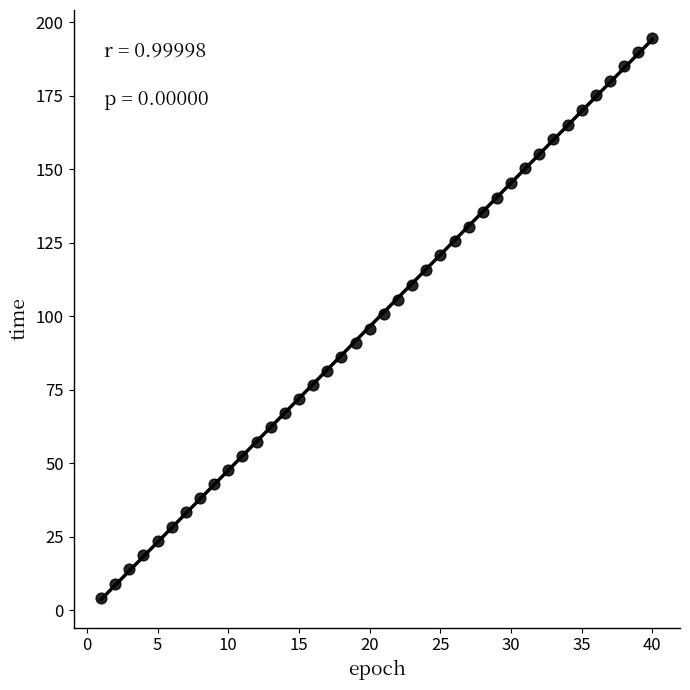

What is the range of Y values (max minus min)?

190.3